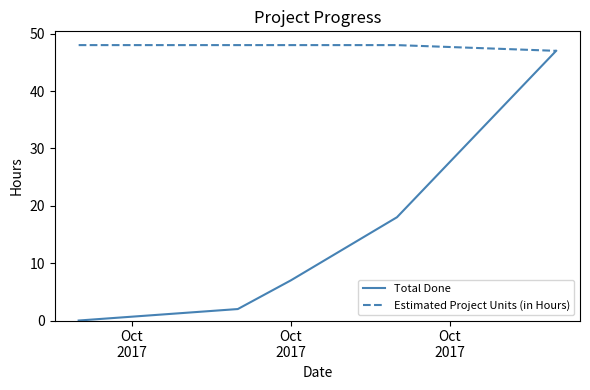

What is the maximum value for Total Done?

47